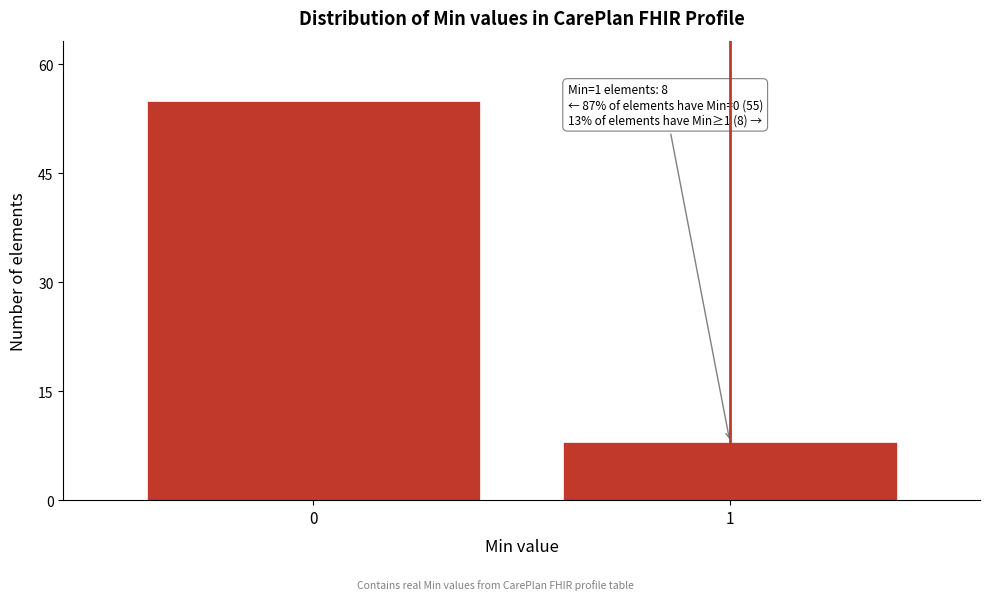

Reading left to right, extract all data points from this chart.

55	8